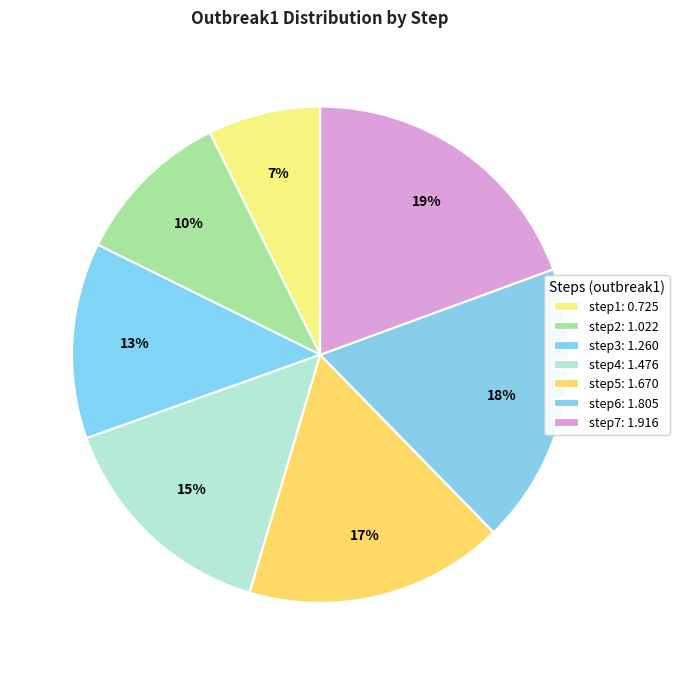

True or false: step2 accounts for 10% of the total.

True